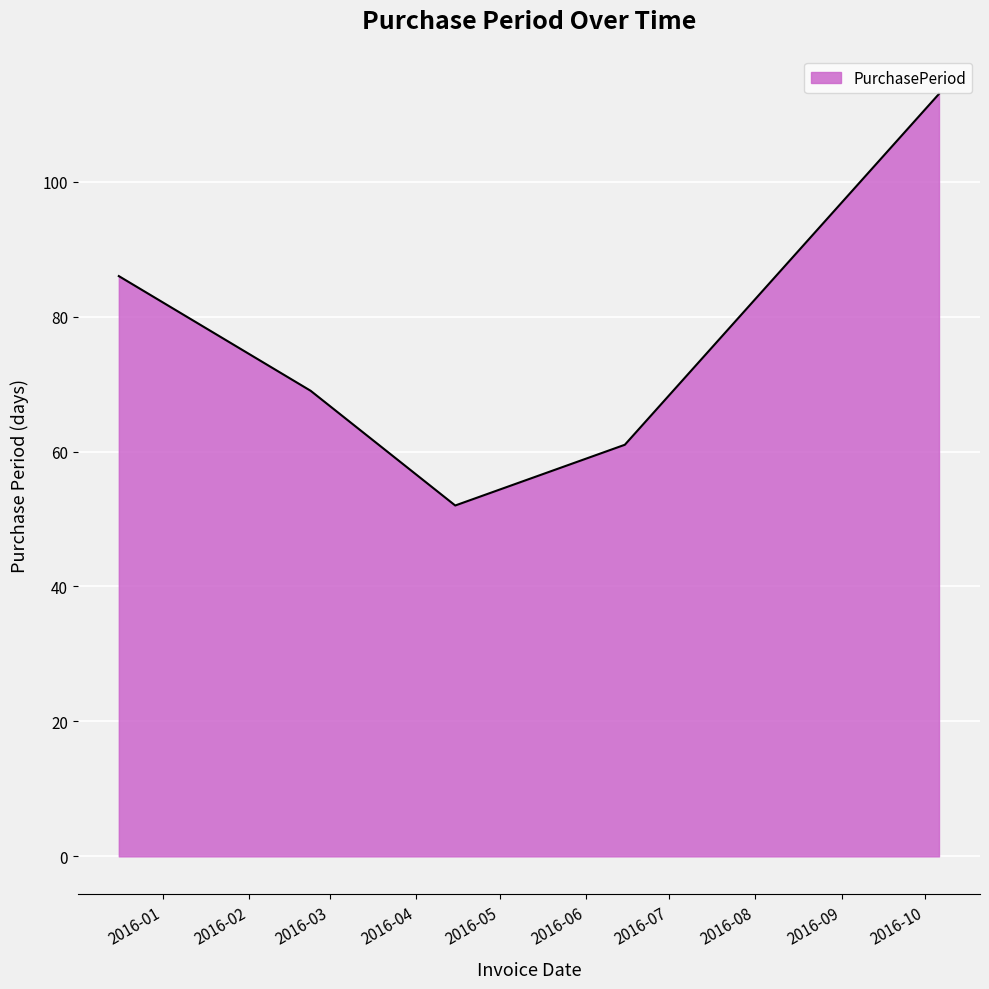

What is the difference between the second highest and minimum values?

34